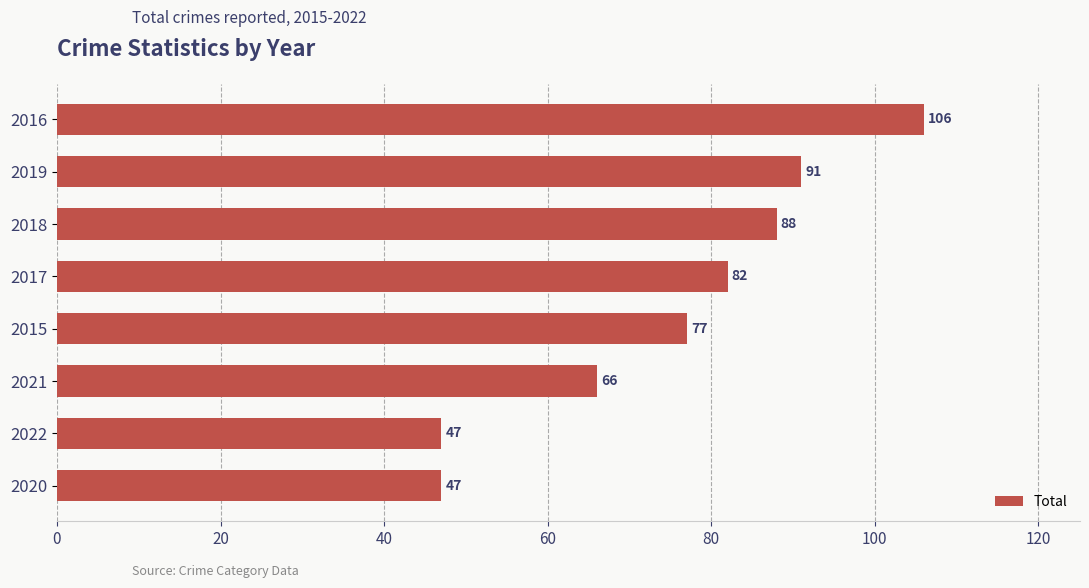

What is the average value?

76